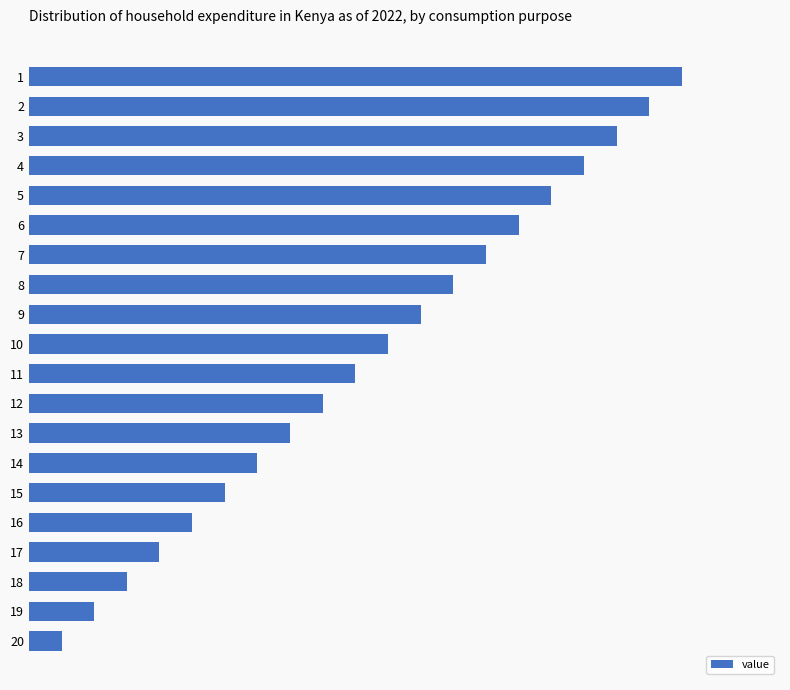

True or false: the data shows 14 at 7.

True